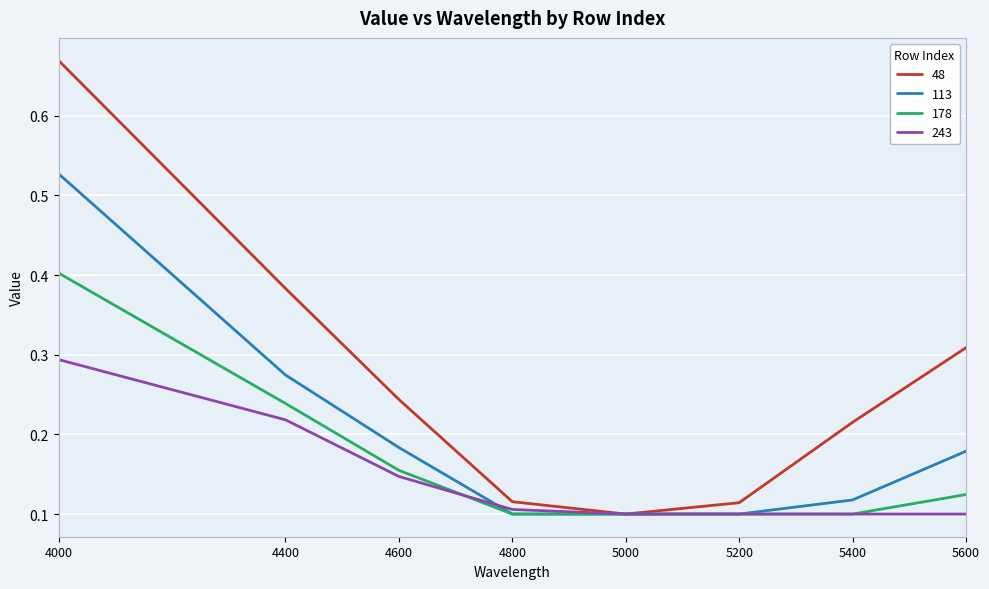

At which category is the sum across all series the highest?

4000